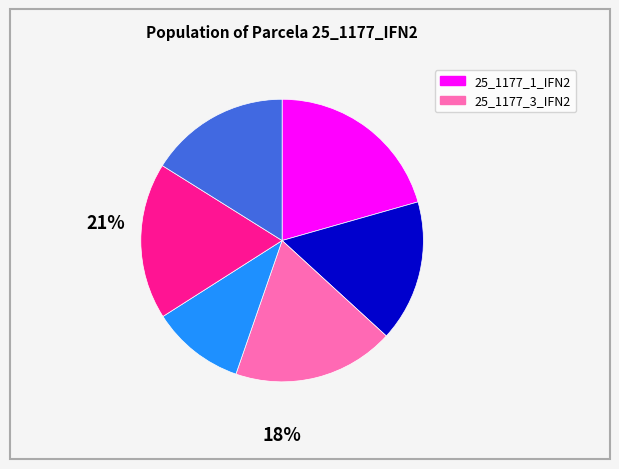

Does any single category account for the majority?

No